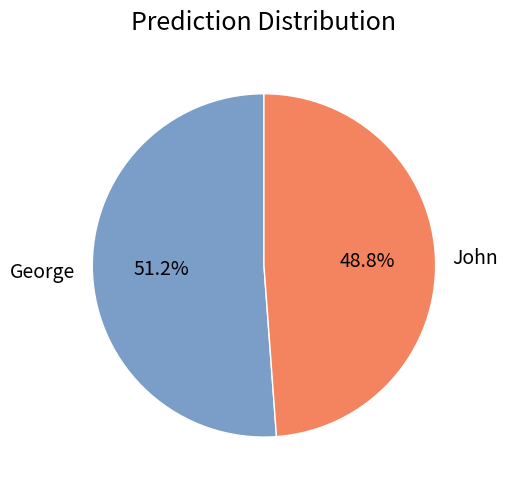

To the nearest percent, what is the difference between the John and George slice percentages?

2%